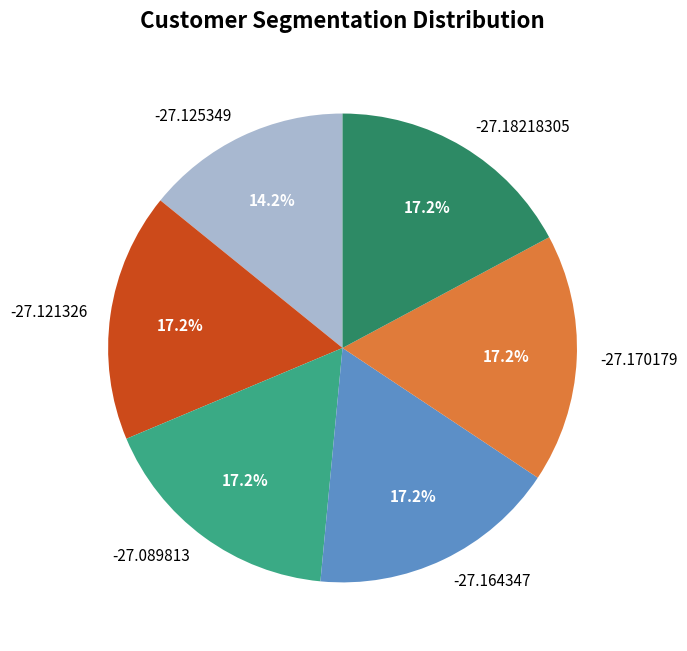

The -27.18218305 slice represents 17% of the pie. True or false?

True